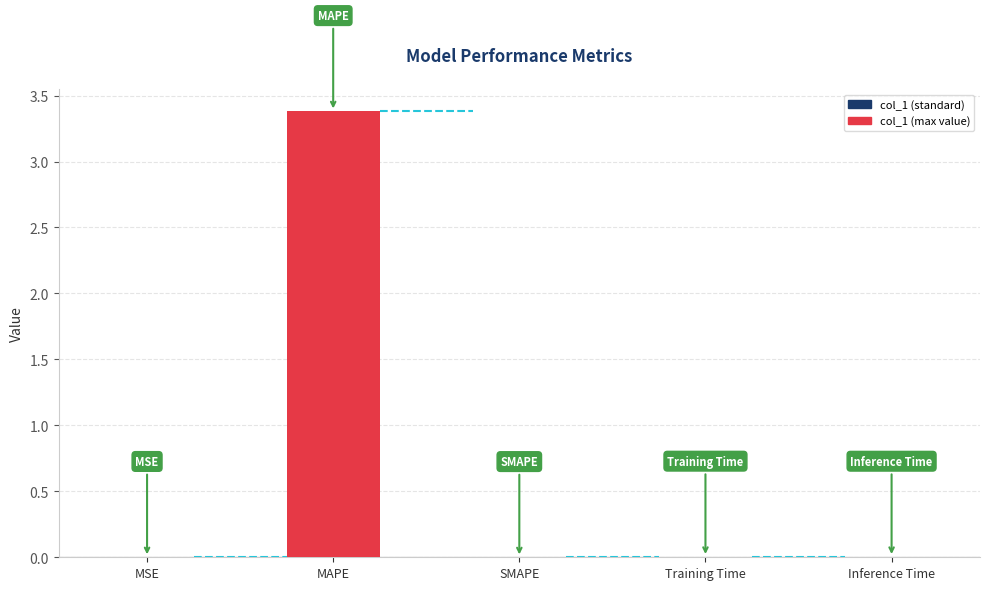

Is it true that the value at Training Time is 0.0?

True